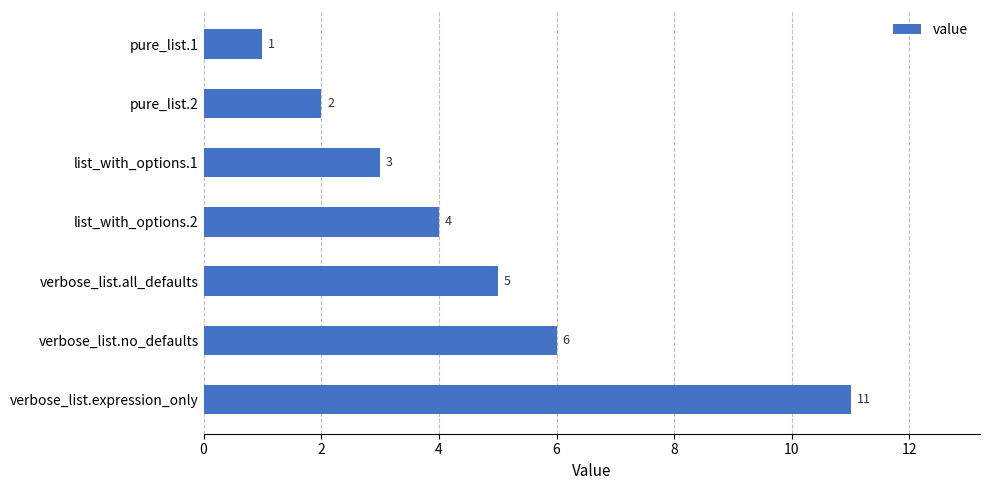

Count the number of categories in the chart.

7